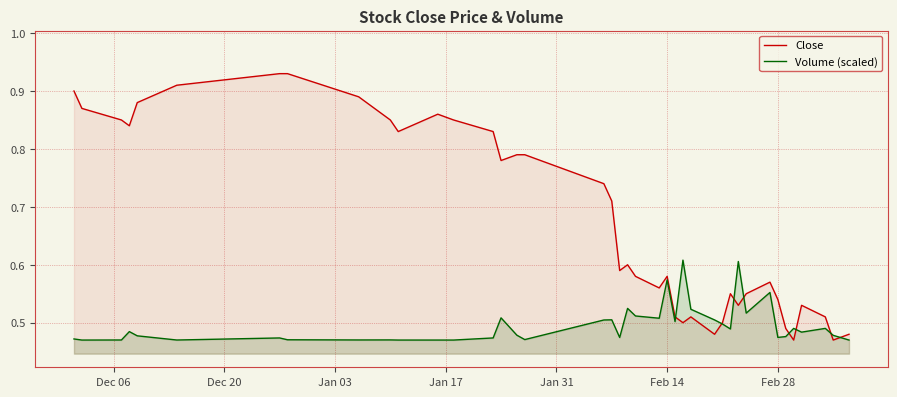

What are all the series names shown in the legend?

Close, Volume (scaled)